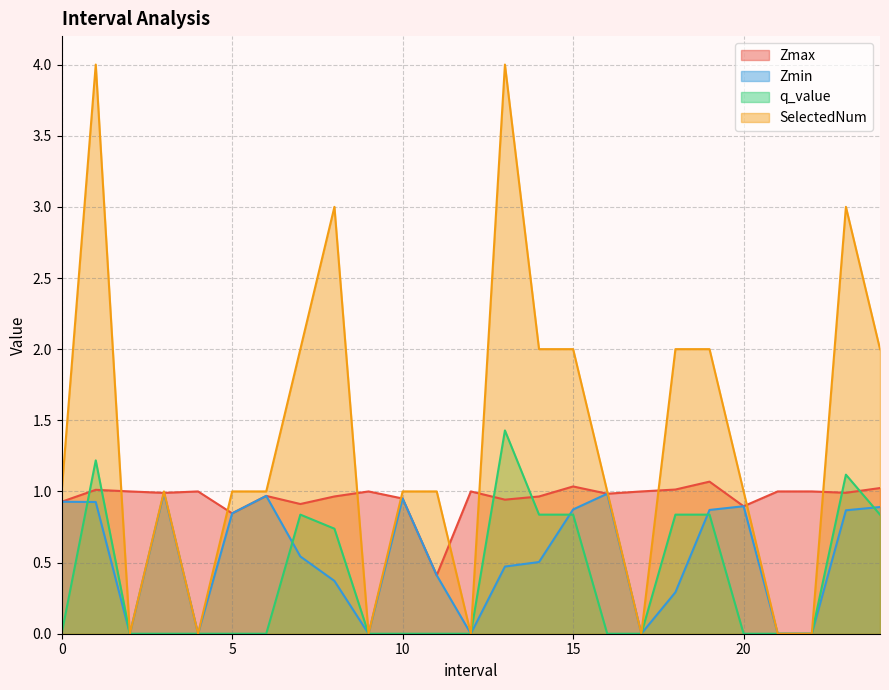

Where is the first local maximum for Zmin?

3.0